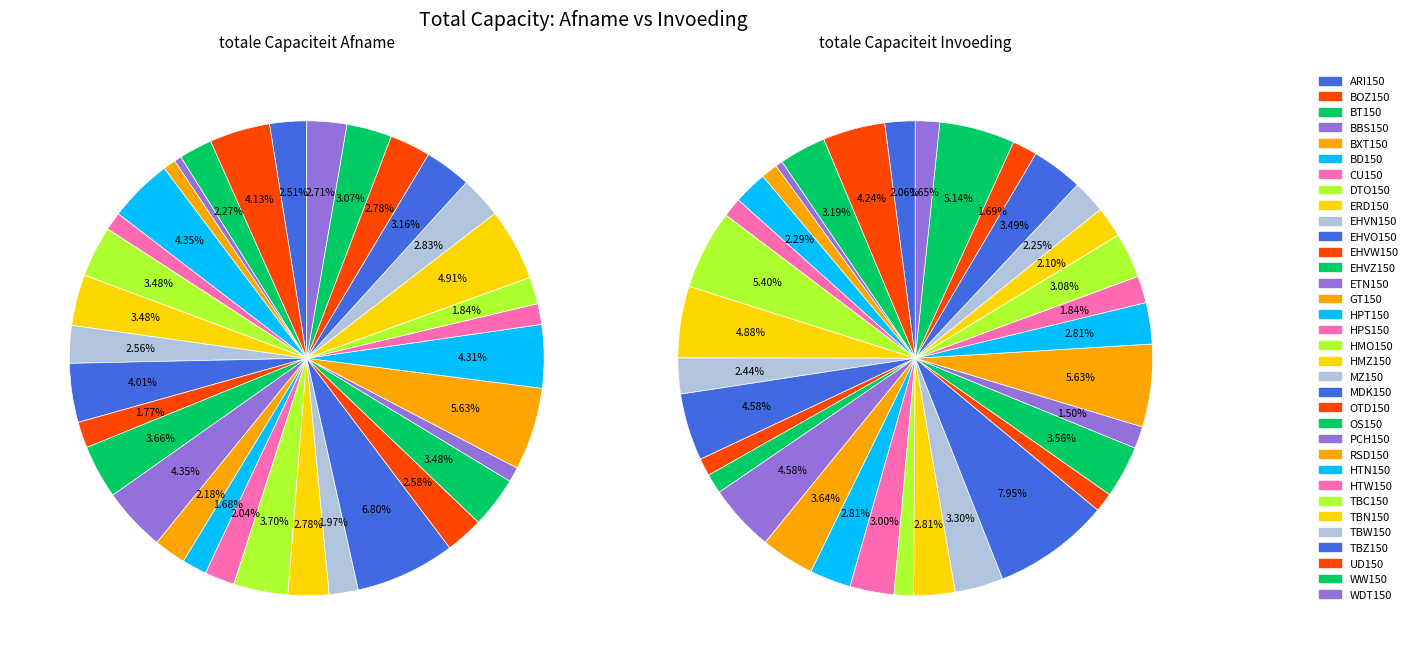

Count the number of slices in the pie.

34